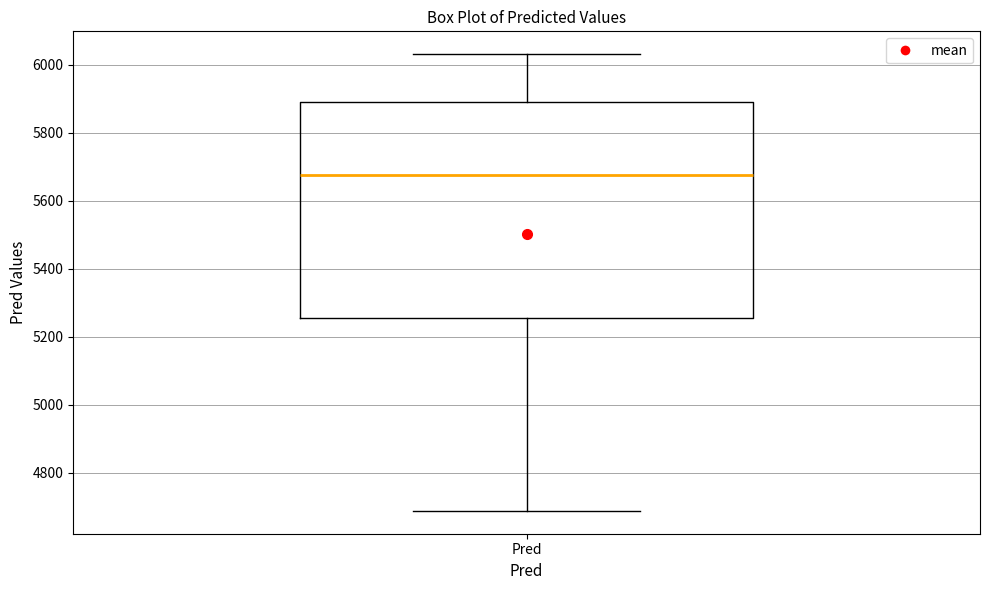

Transcribe this box plot: give where the median line is, the range the box spans, and where the two whiskers end, as read against the y-axis. The values are not printed on the chart, so give them approximately, as read against the axis.

median 5680, box 5260 to 5900, whiskers 4680 to 6040